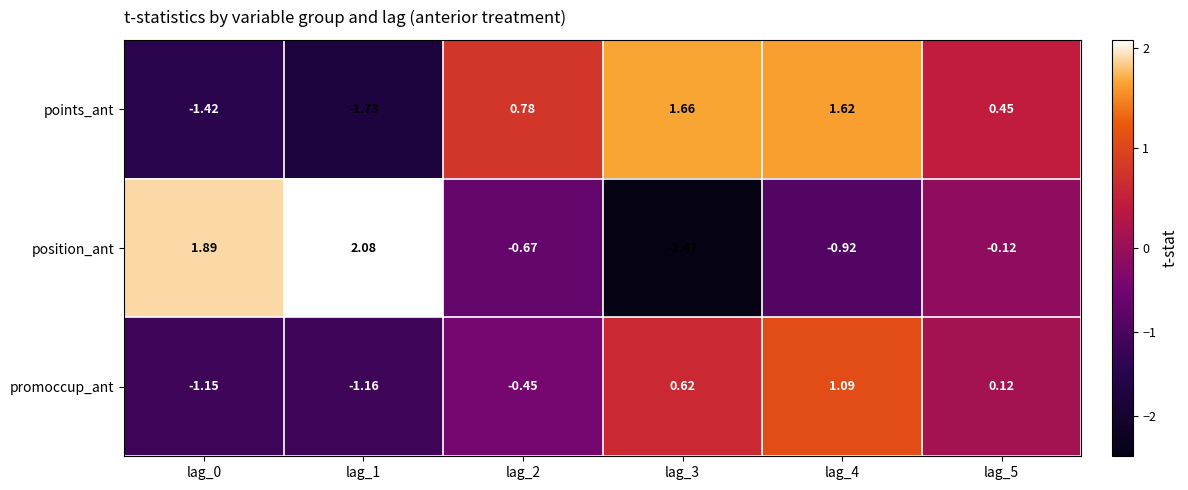

Which series has the largest range (max minus min)?

position_ant